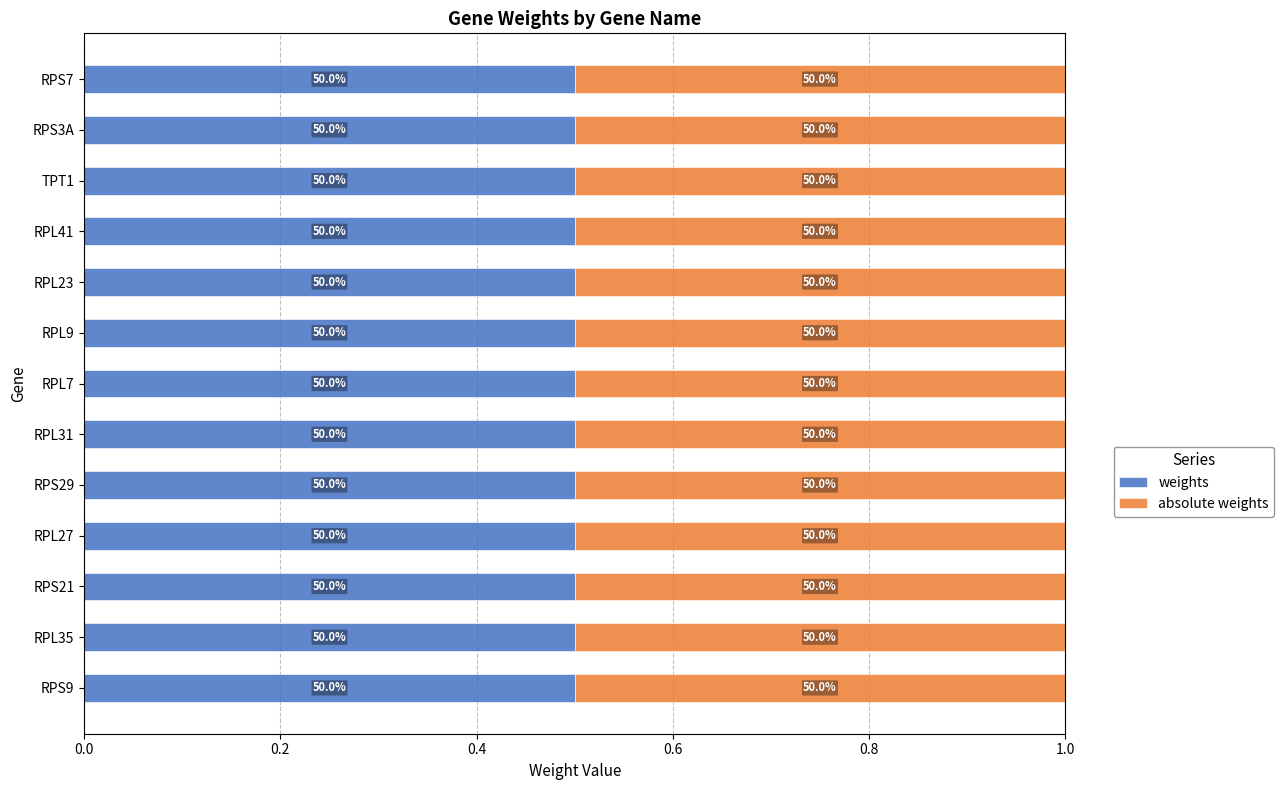

Between RPS29 and RPL31, which series saw the biggest shift?

weights